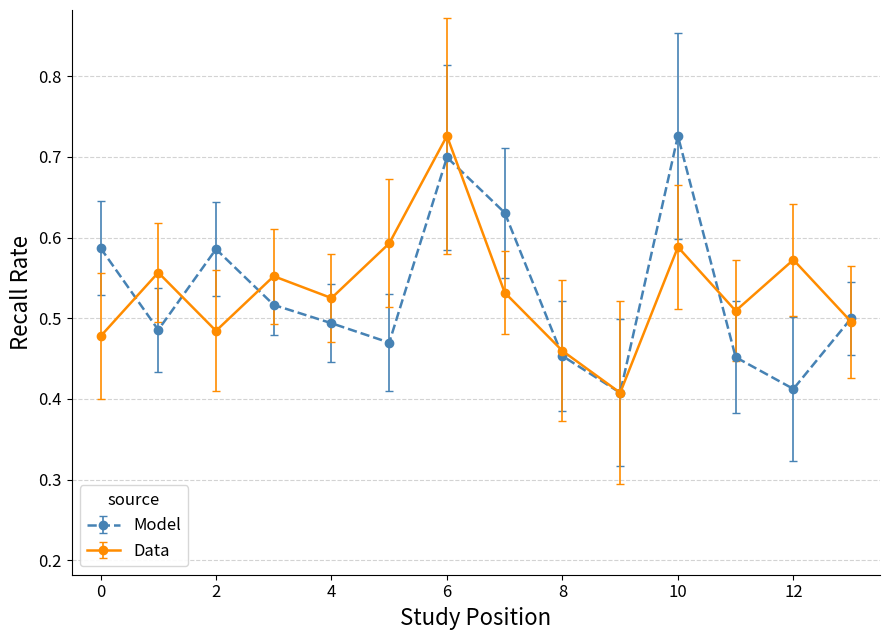

How many lines are shown in the chart?

2